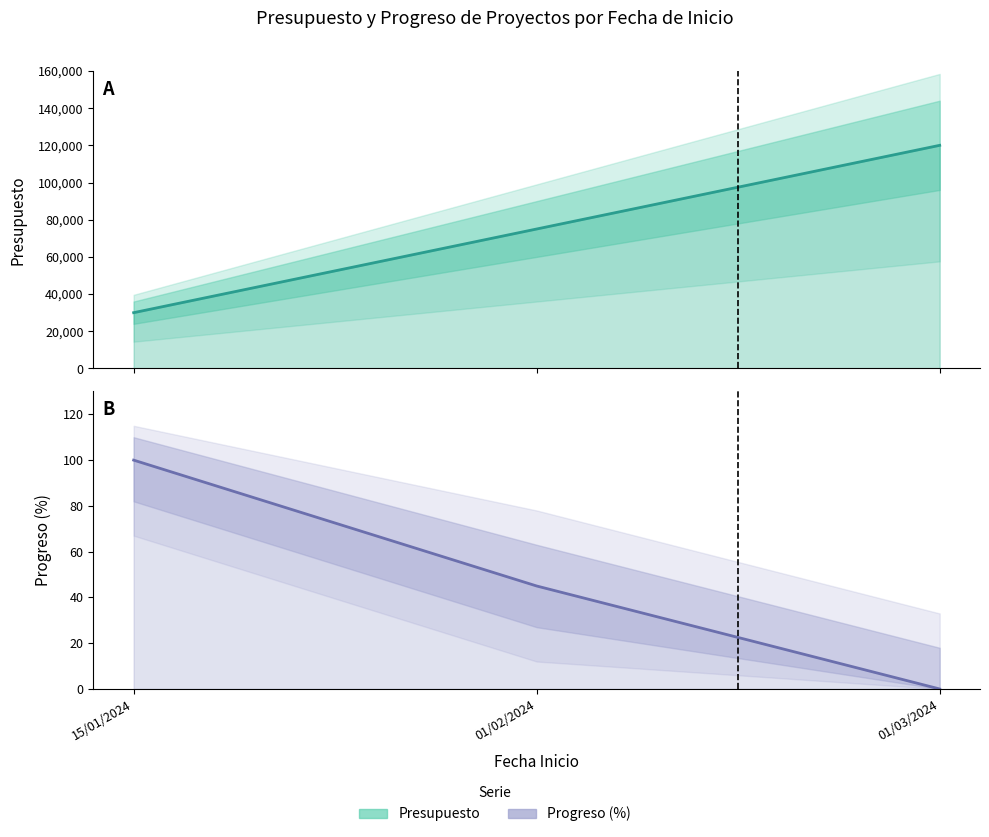

Count the Presupuesto values in the range 30000 to 120000.

3